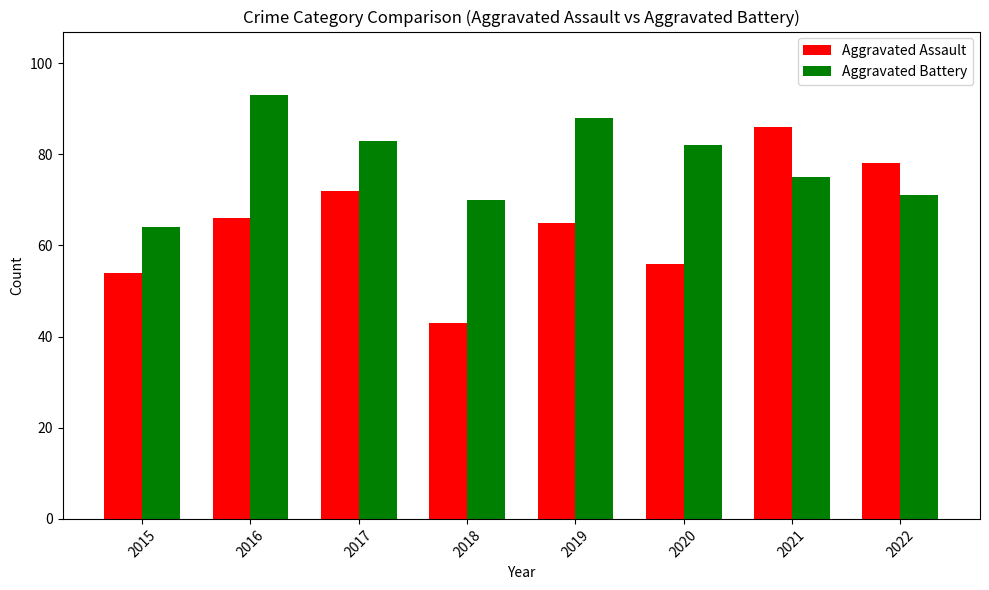

At which label does Aggravated Assault reach its minimum?

2018